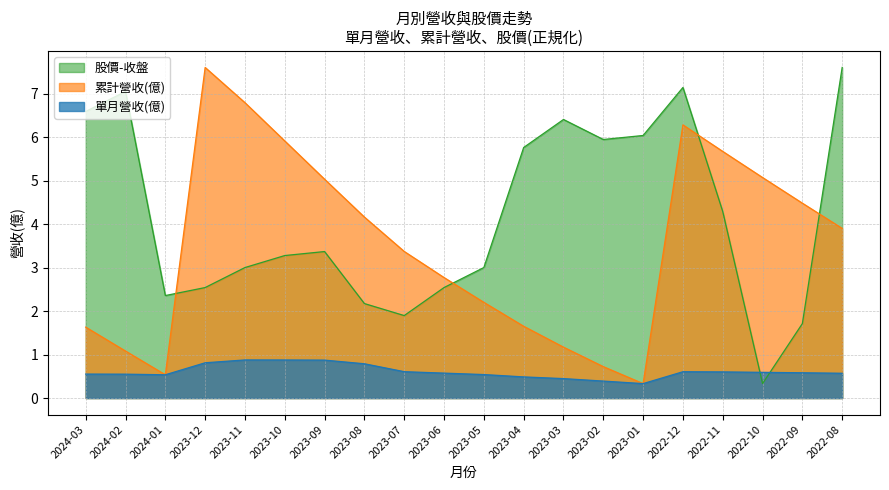

What is the minimum value shown in the chart?

0.3